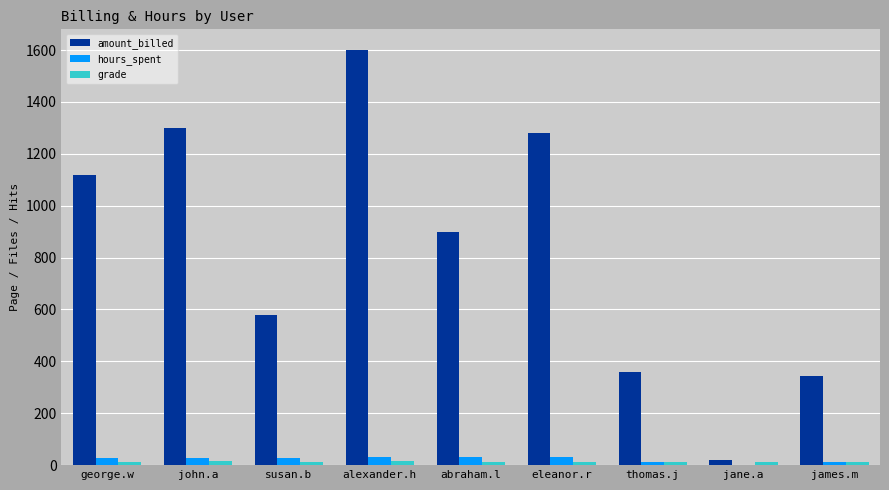

What is the highest value of the hours_spent series?

32.0